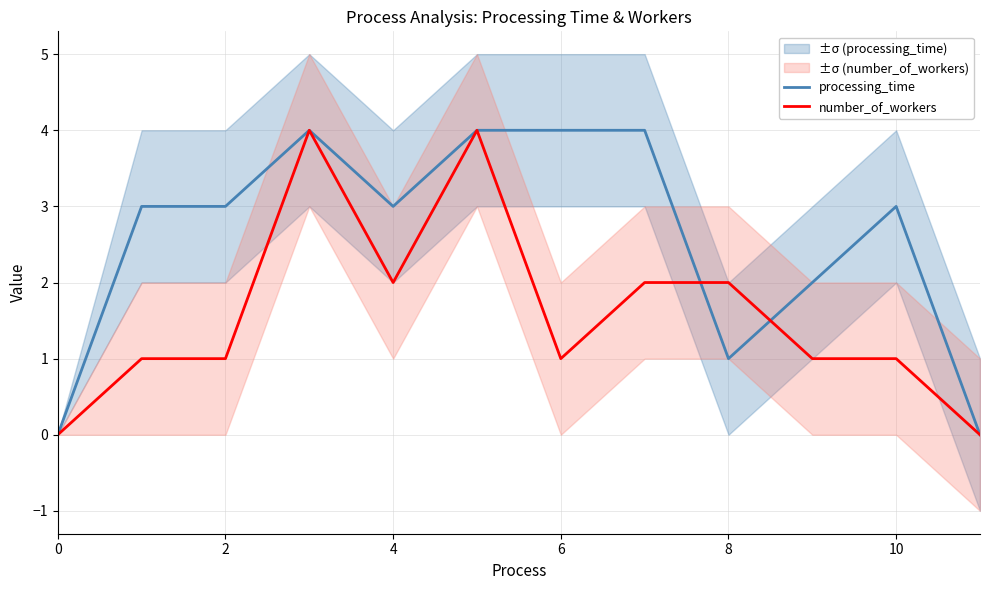

What value does the number_of_workers series have at 2?

1